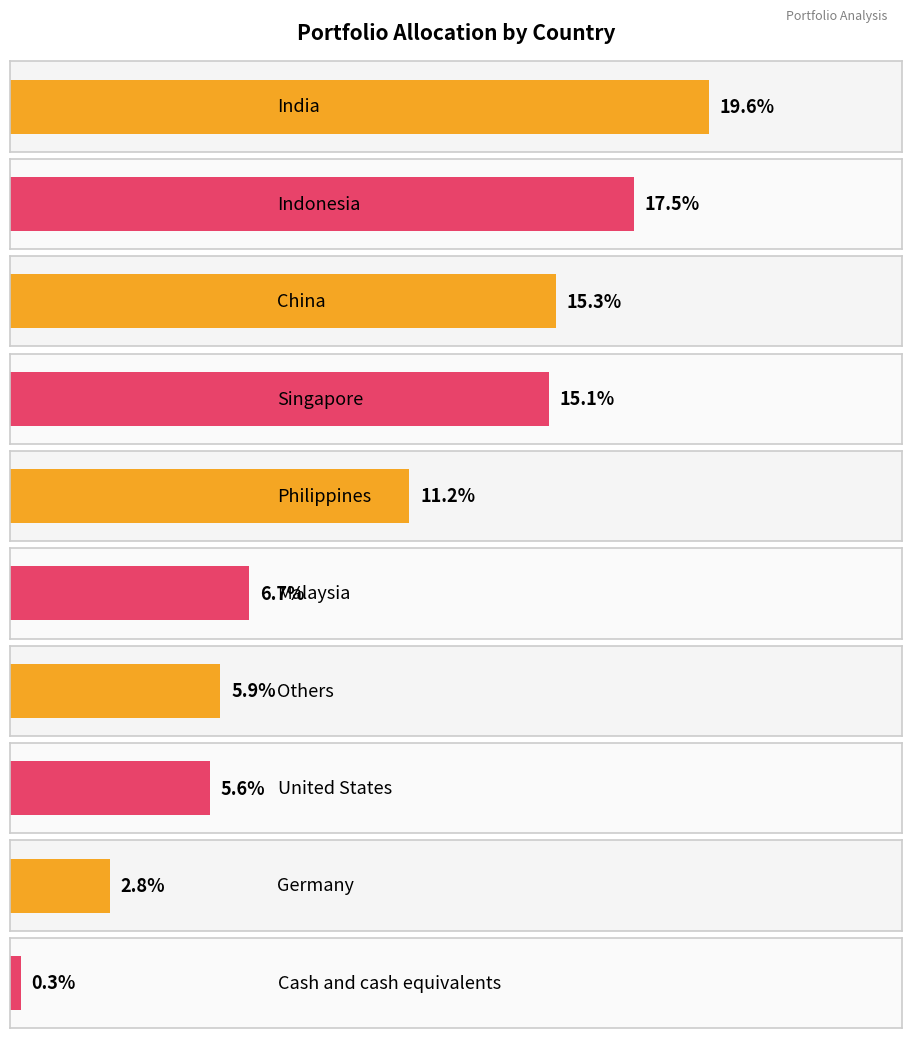

Reading left to right, transcribe all the data shown in this chart.

India=19.6	Indonesia=17.5	China=15.3	Singapore=15.1	Philippines=11.2	Malaysia=6.7	Others=5.9	United States=5.6	Germany=2.8	Cash and cash equivalents=0.3